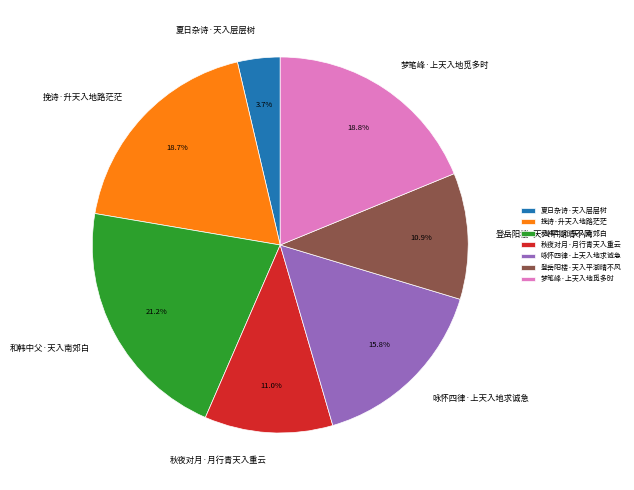

Which has a higher value, 登岳阳楼·天入平湖晴不风 or 咏怀四律·上天入地求诚急?

咏怀四律·上天入地求诚急